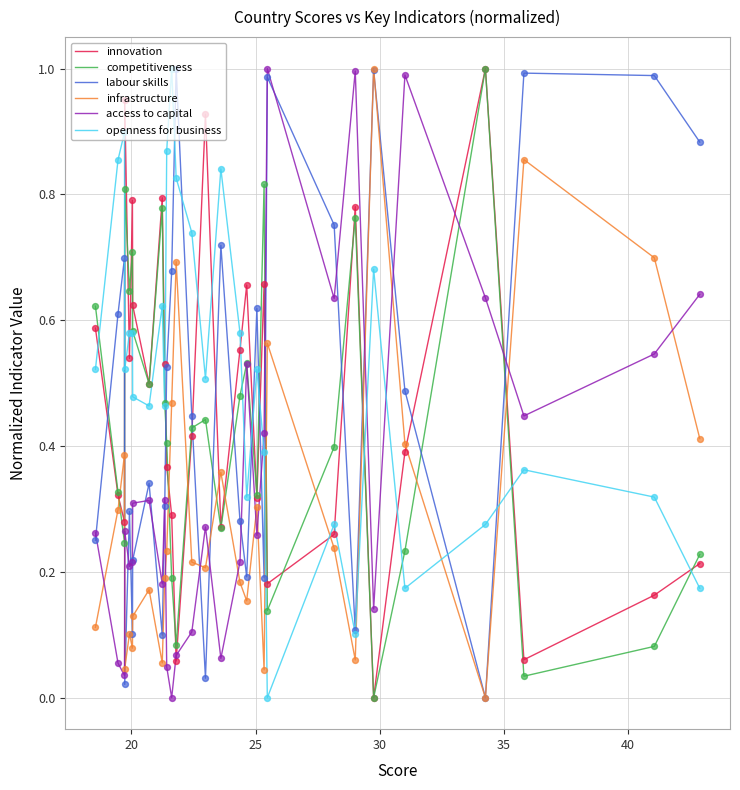

At how many categories does at least one series exceed 0?

29